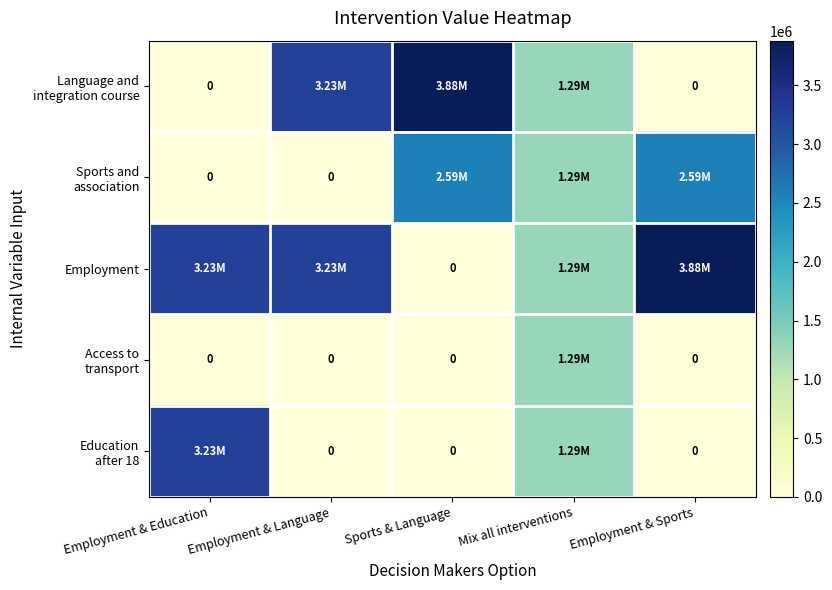

Which has a higher value, Employment & Education or Employment & Language?

Employment & Language